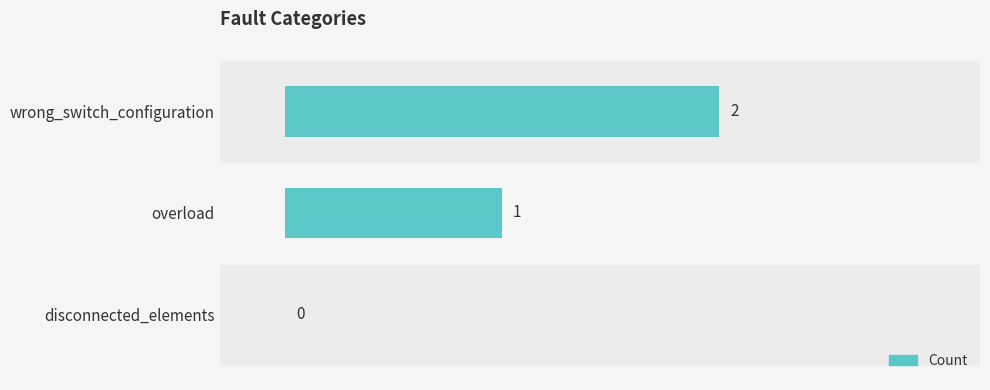

Reading left to right, transcribe all the data shown in this chart.

0	1	2